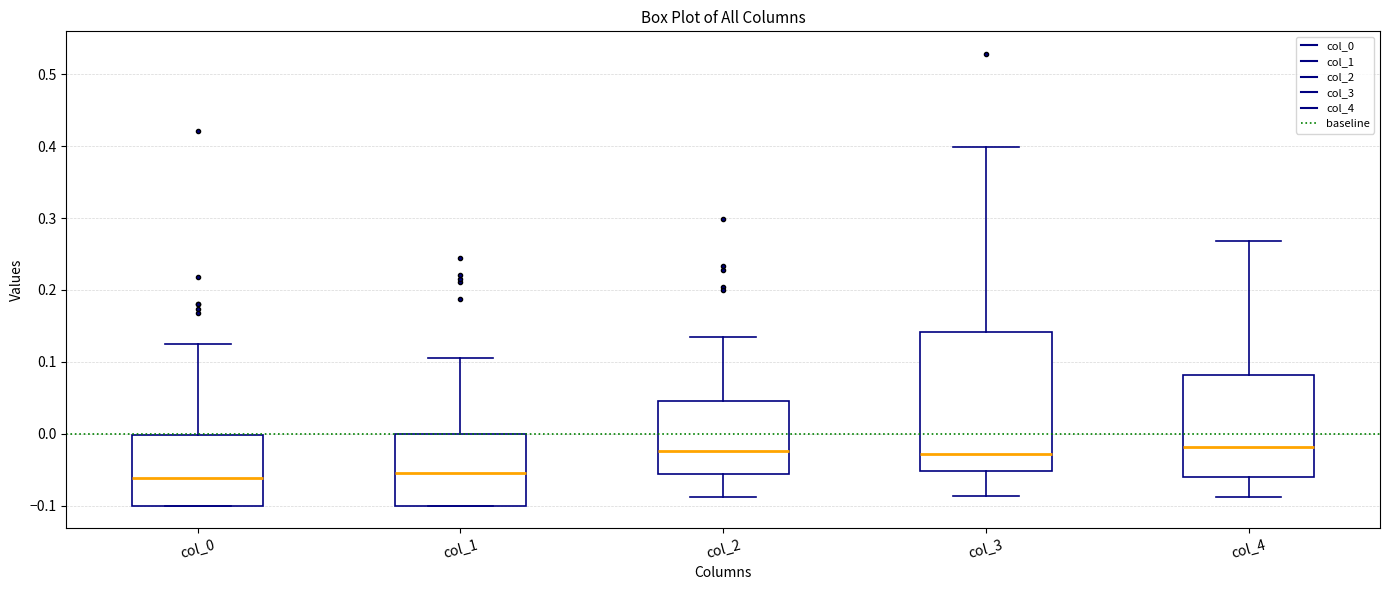

Reading left to right, read every box against the y-axis: the position of its median line, the range the box covers, and the ends of its whiskers. The values are not printed on the chart, so give them approximately, as read against the axis.

col_0: median -0.06, box -0.10 to 0.00, whiskers -0.10 to 0.13
col_1: median -0.05, box -0.10 to 0.00, whiskers -0.10 to 0.11
col_2: median -0.02, box -0.06 to 0.05, whiskers -0.09 to 0.13
col_3: median -0.03, box -0.05 to 0.14, whiskers -0.09 to 0.40
col_4: median -0.02, box -0.06 to 0.08, whiskers -0.09 to 0.27